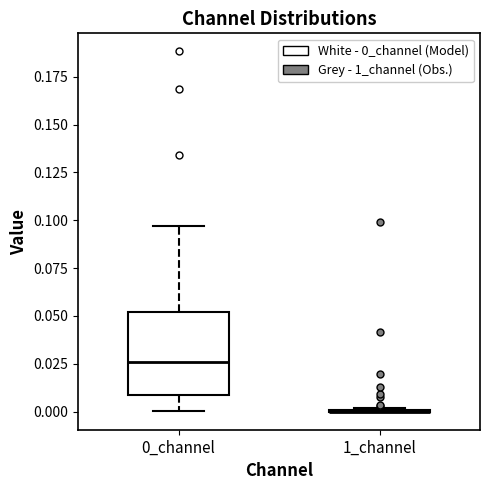

Reading left to right, transcribe this box plot: for each box, give where its median line is, the range the box spans, and where its two whiskers end, as read against the y-axis. The values are not printed on the chart, so give them approximately, as read against the axis.

0_channel: median 0.025, box 0.010 to 0.050, whiskers 0.000 to 0.095
1_channel: box collapsed to a line at 0.000, whiskers 0.000 to 0.000